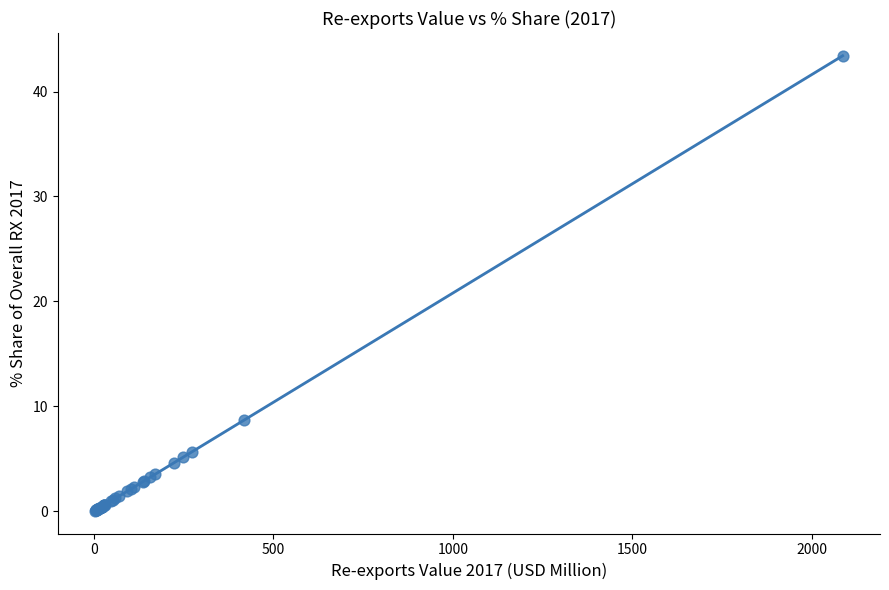

What Y value in the scatter plot is closest to 21?

8.7